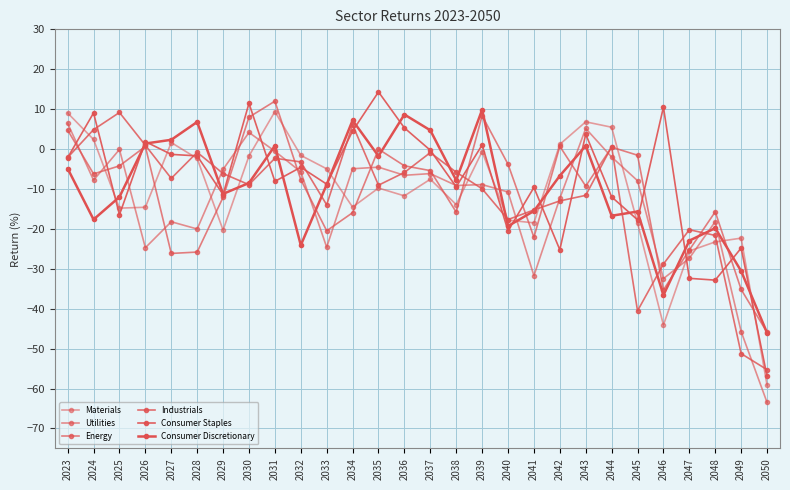

How many lines are shown in the chart?

6